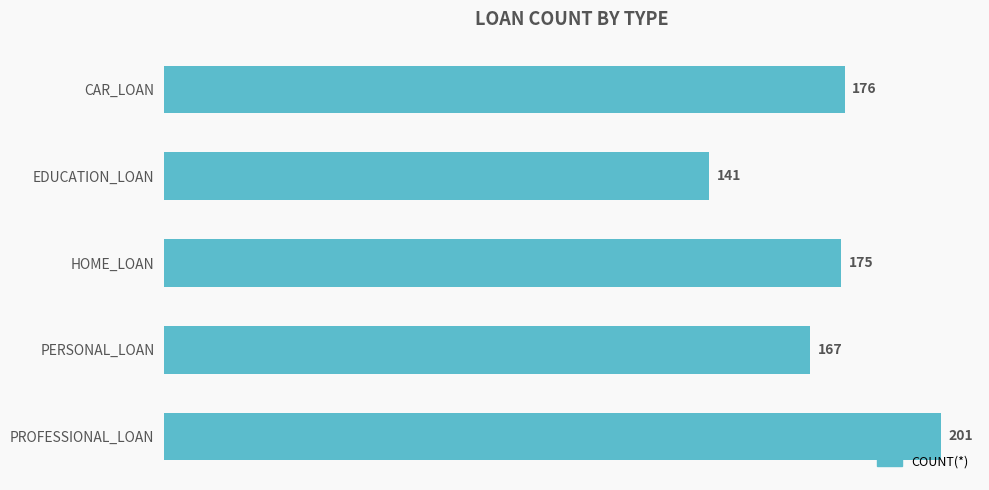

Reading top to bottom, what are all the values shown in this chart?

176	141	175	167	201